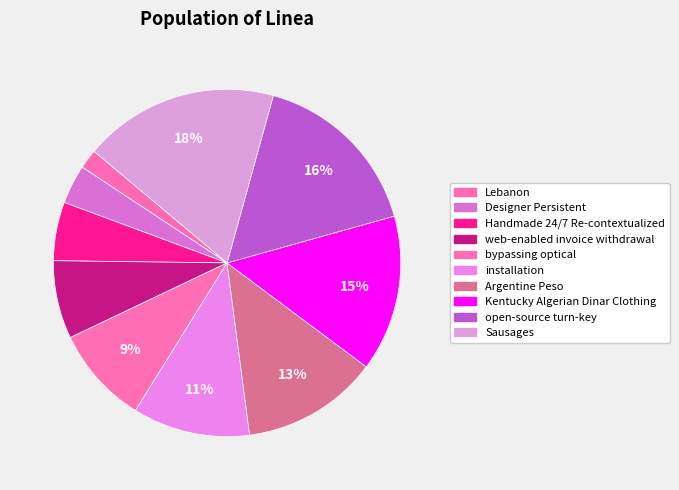

What percentage do Sausages and bypassing optical together represent?

27.3%